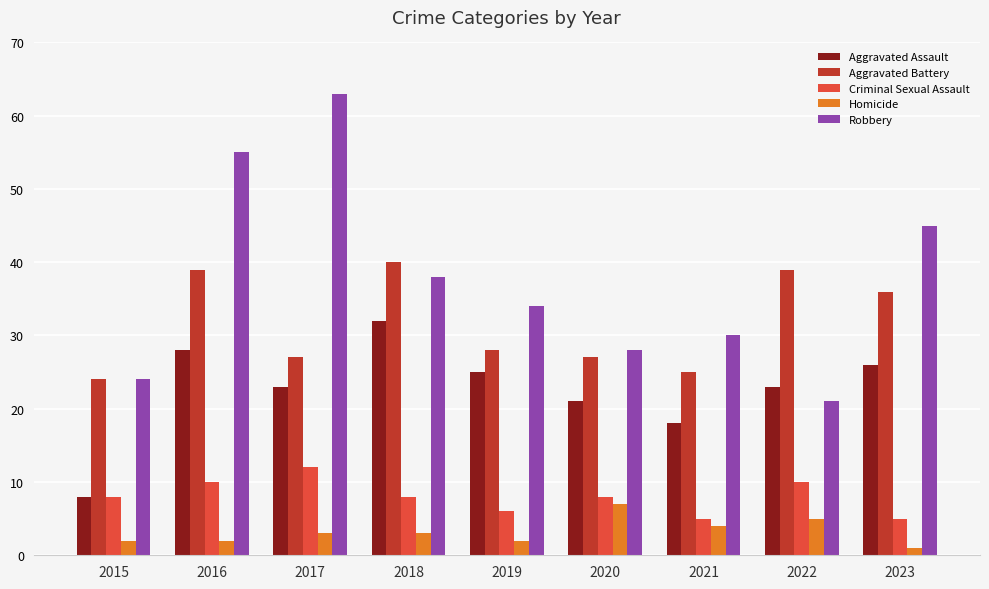

What is the difference between the maximum and second lowest values in the Aggravated Assault series?

14